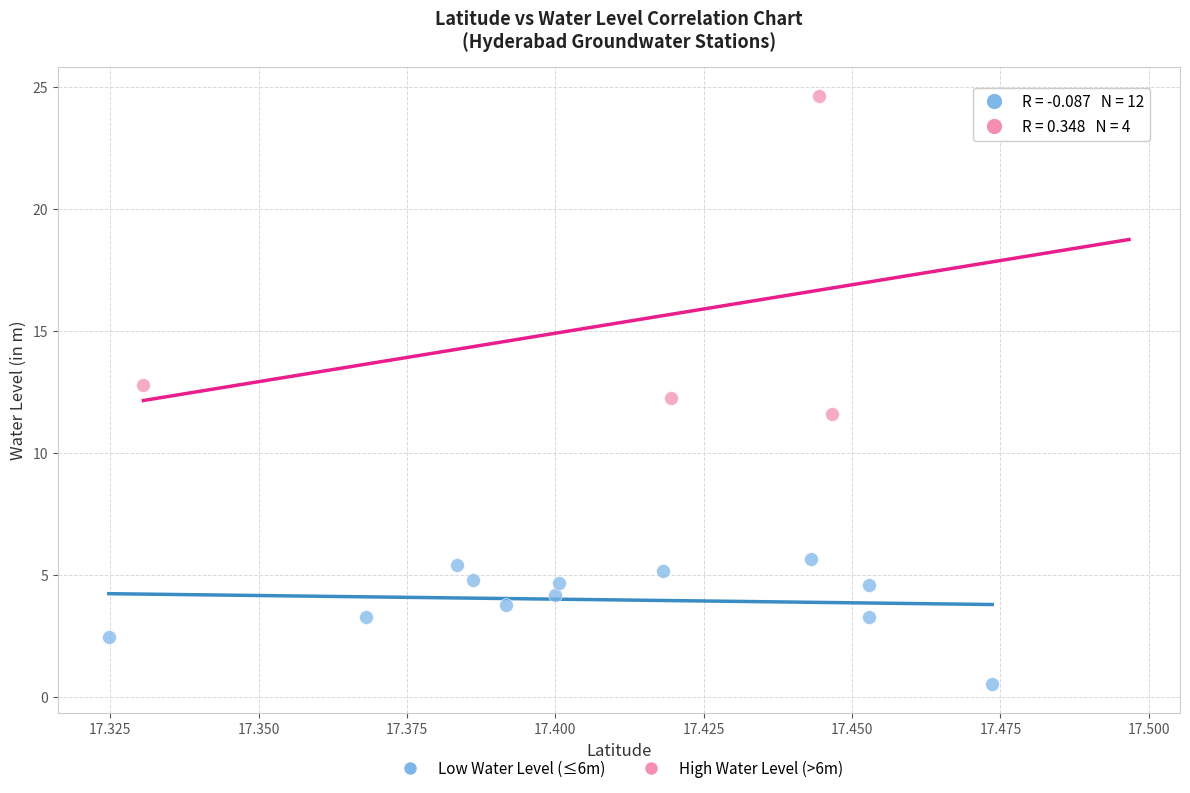

Which series contains the highest Y value?

High Water Level (>6m)